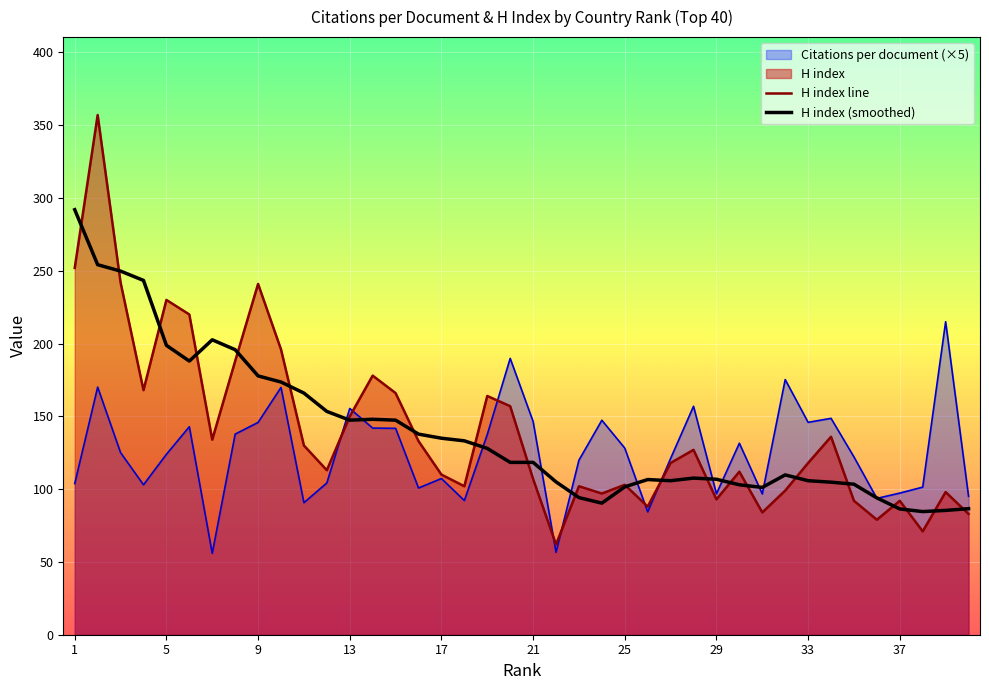

What is the greatest value displayed?

357.0